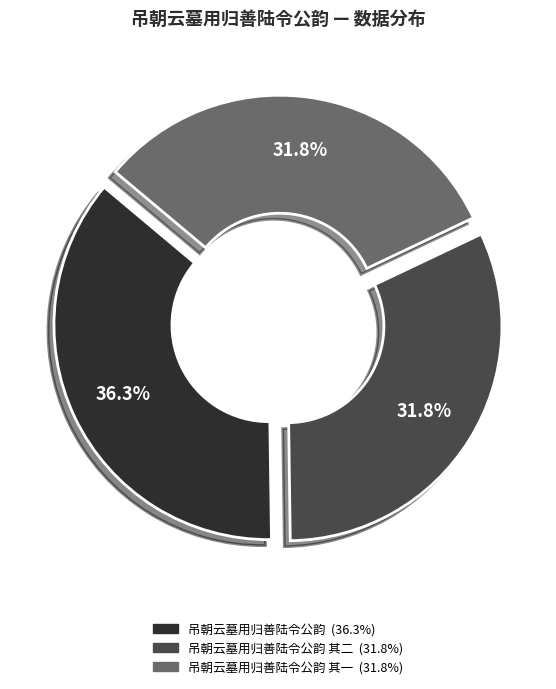

Does any single category account for the majority?

No